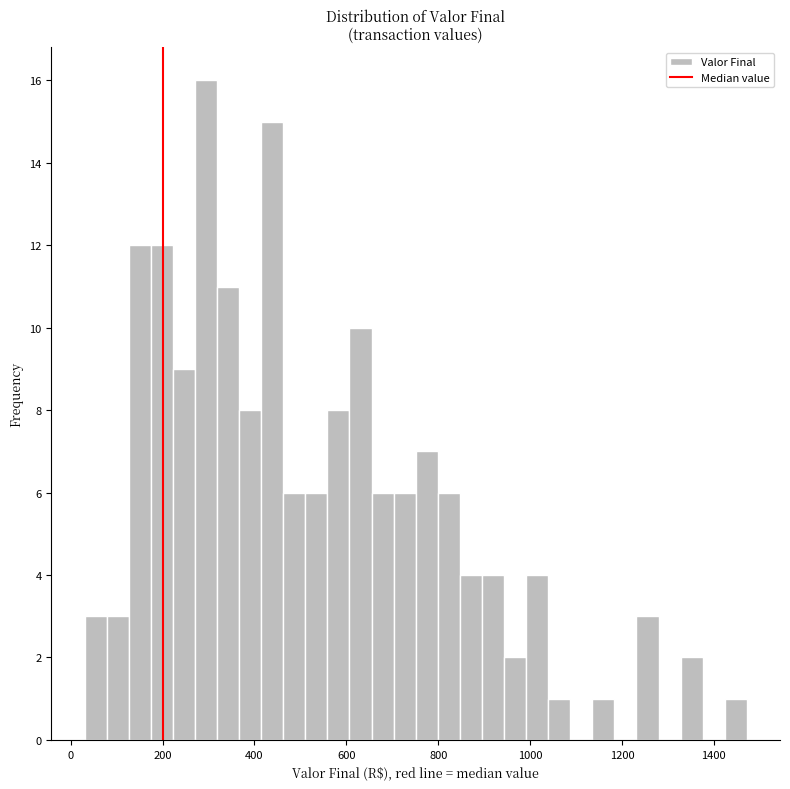

Read against the x-axis, roughly where is the centre of the tallest bar?

300